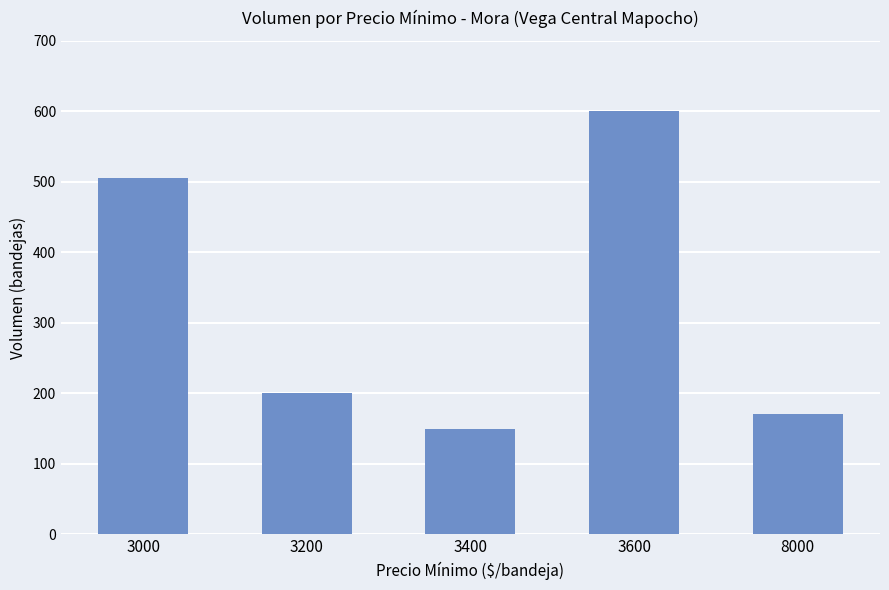

Does the chart contain any negative values?

No